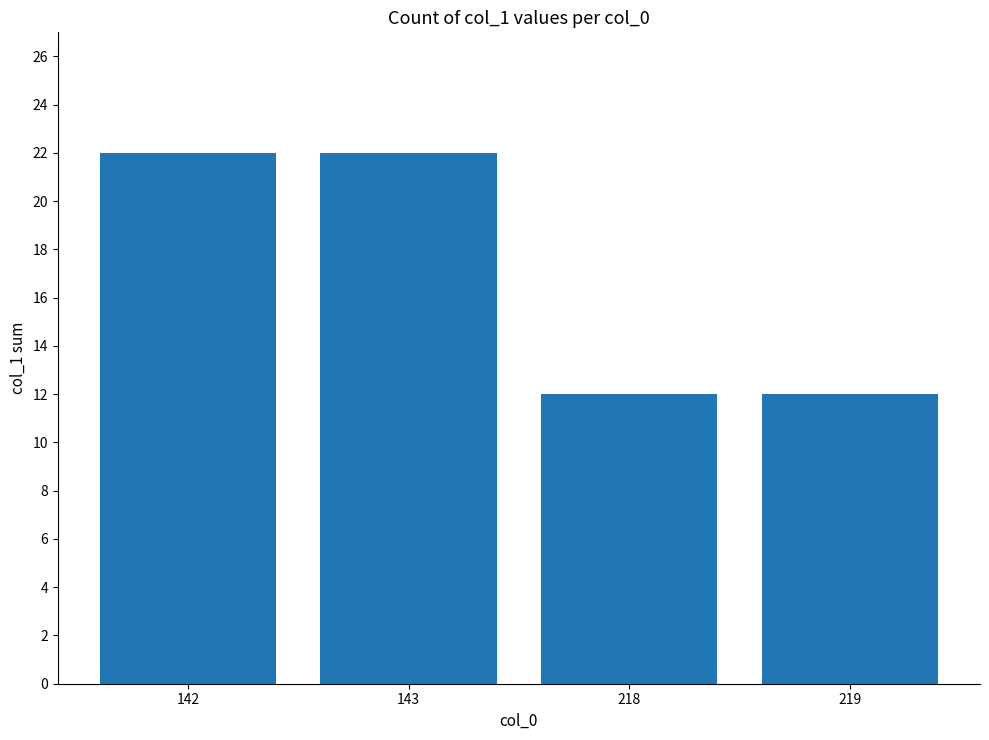

Is it true that the value at 142 is 22?

True